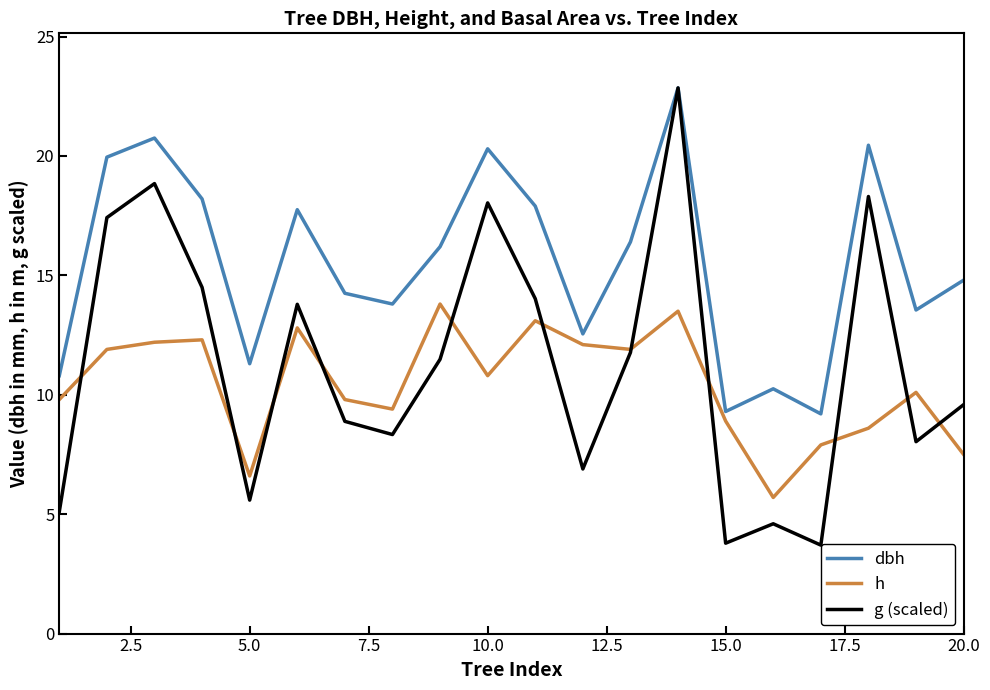

What is the lowest value of the h series?

5.7